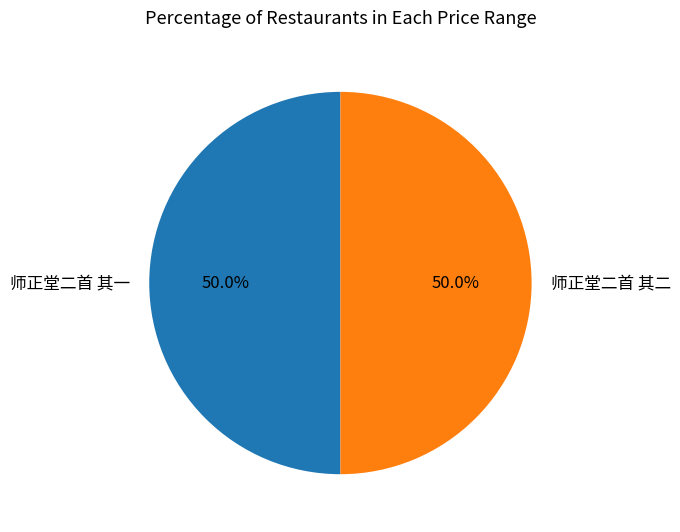

What percentage is NOT represented by 师正堂二首 其一?

50.0%